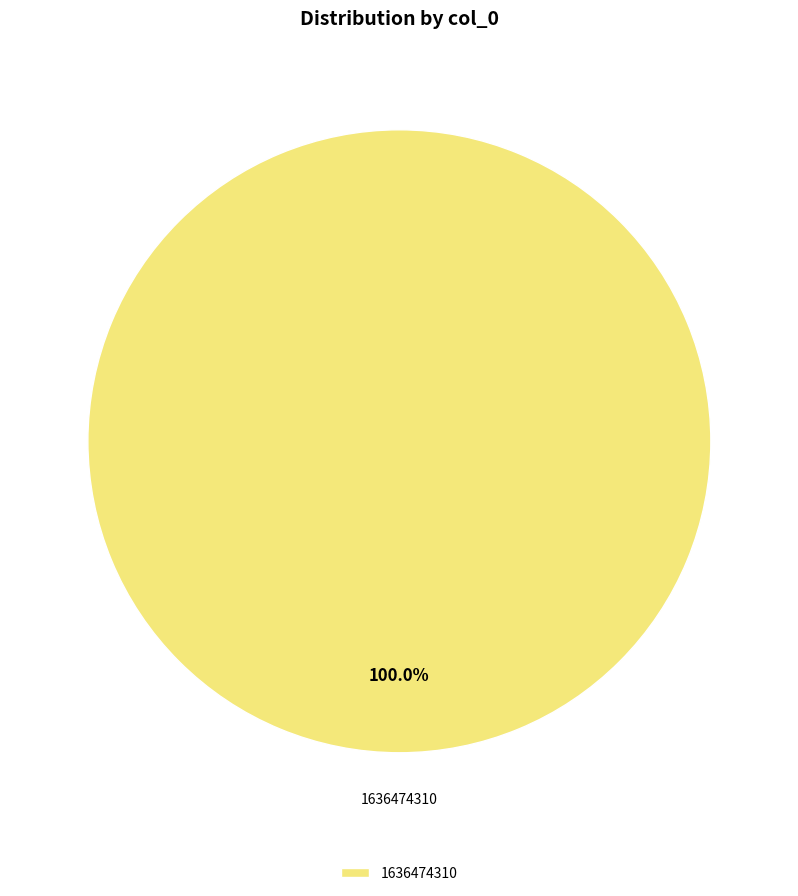

Does 1636474310 account for over 50% of the chart?

Yes